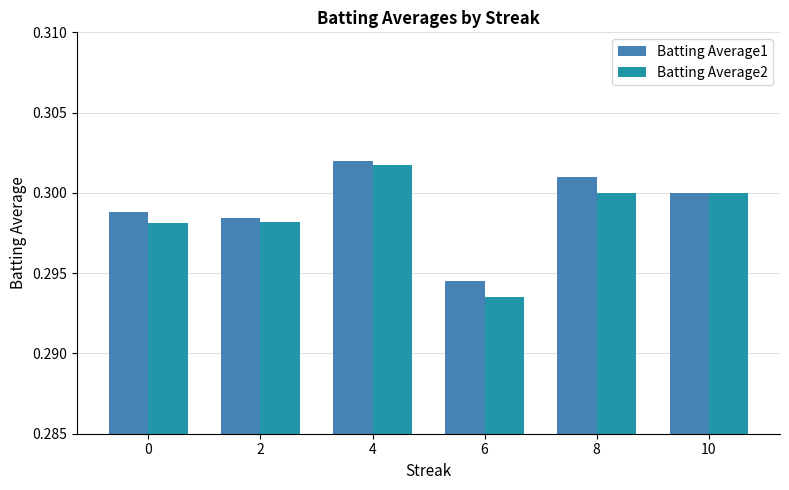

How many bars are there in total?

12